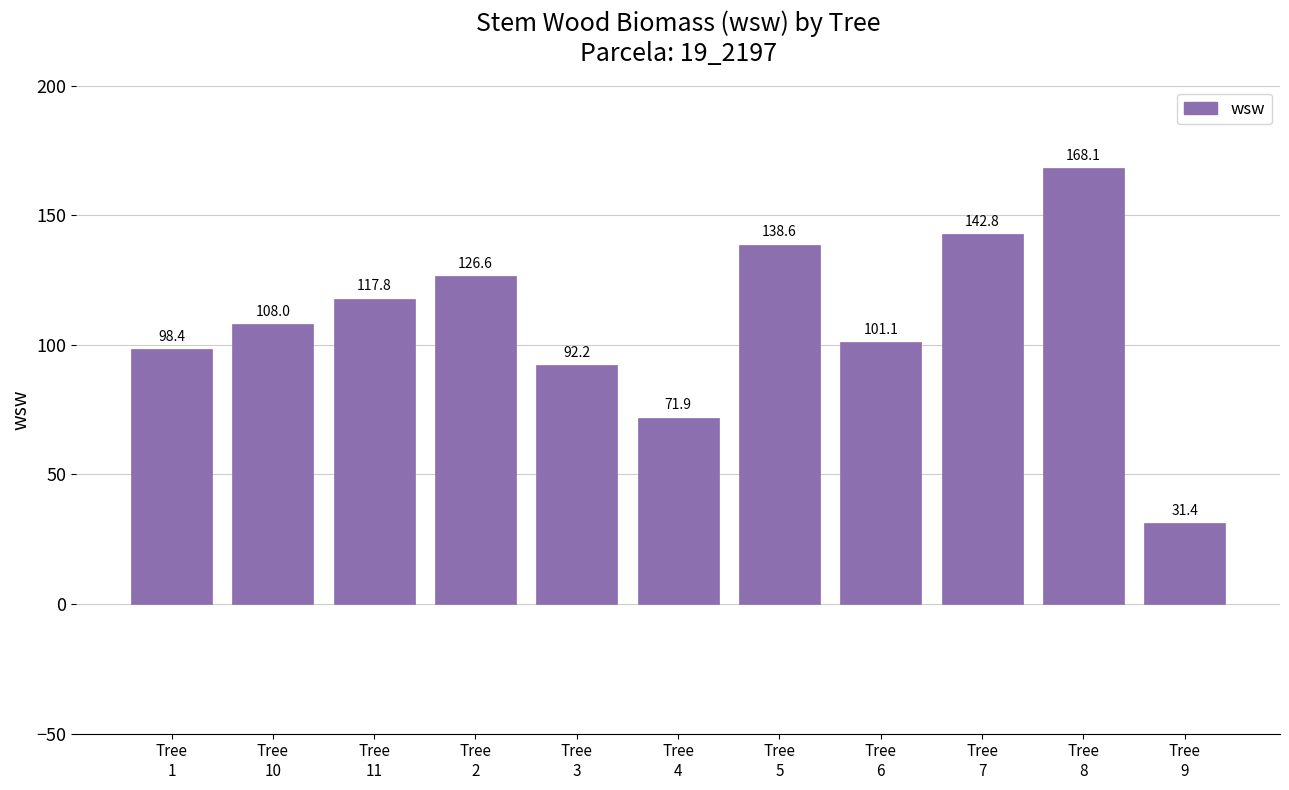

Reading right to left, what are all the values shown in this chart?

Tree
9=31.4	Tree
8=168.1	Tree
7=142.8	Tree
6=101.1	Tree
5=138.6	Tree
4=71.9	Tree
3=92.2	Tree
2=126.6	Tree
11=117.8	Tree
10=108.0	Tree
1=98.4